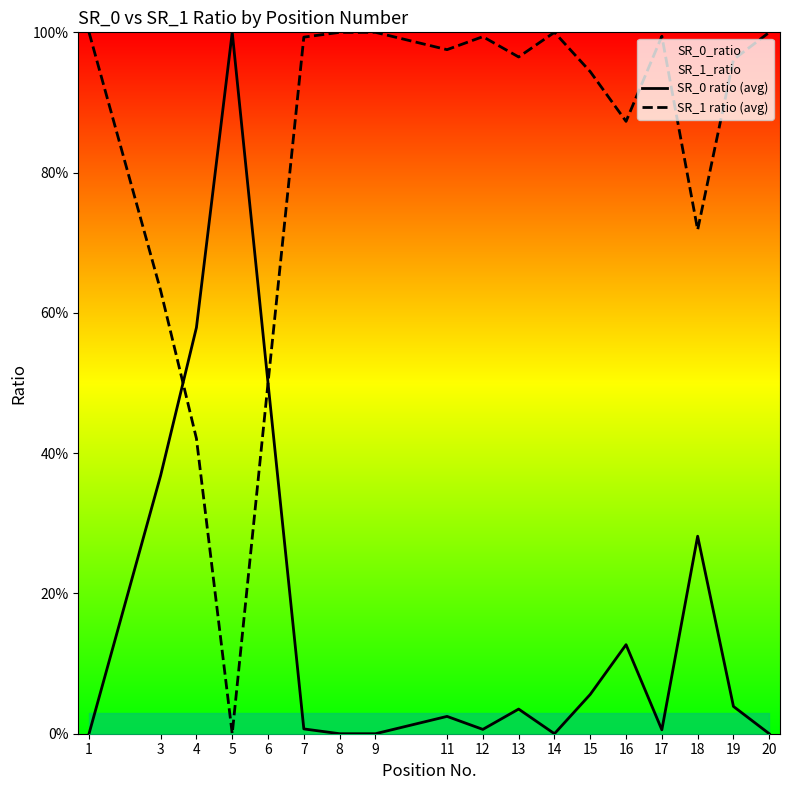

True or false: SR_0 ratio (avg) and SR_1 ratio (avg) cross at least once.

True